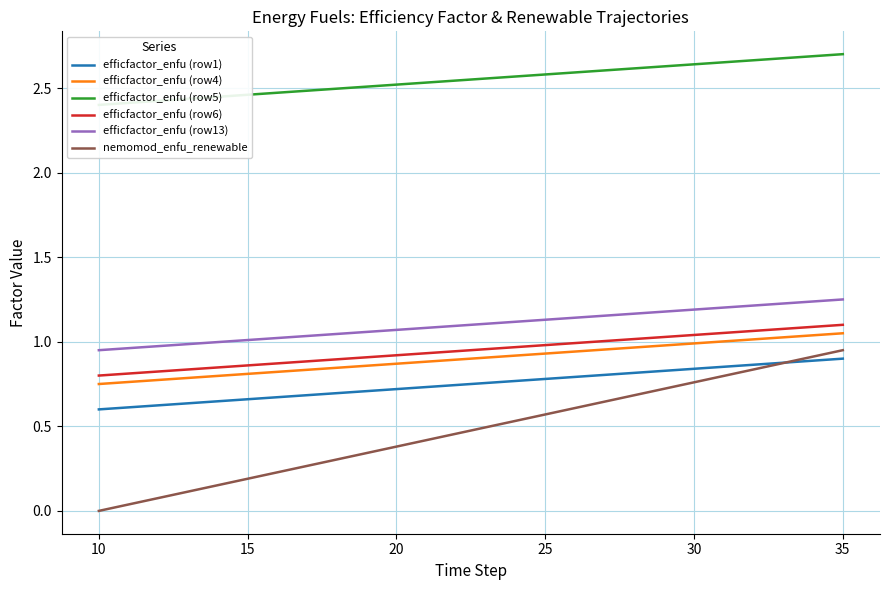

True or false: efficfactor_enfu (row4) has a value of 0.7 at 35.

False